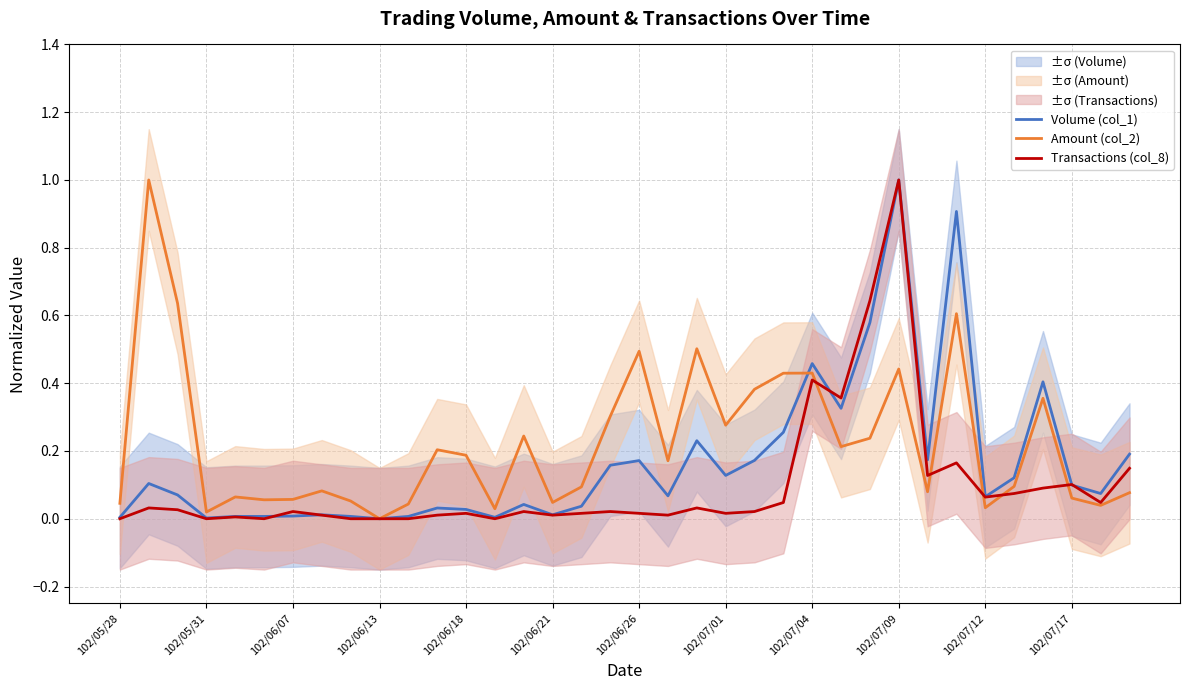

What is the spread (max minus min) of values at 20?

0.5